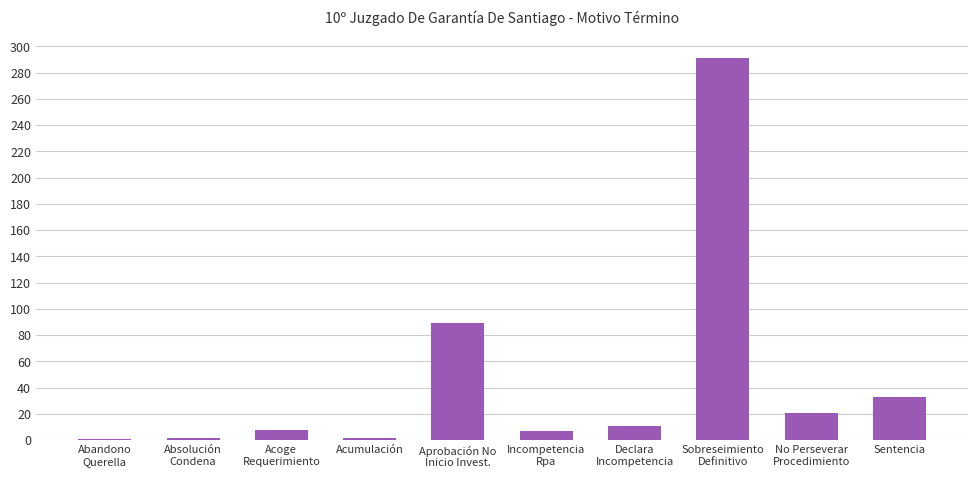

The value at Absolución
Condena is 2. True or false?

True